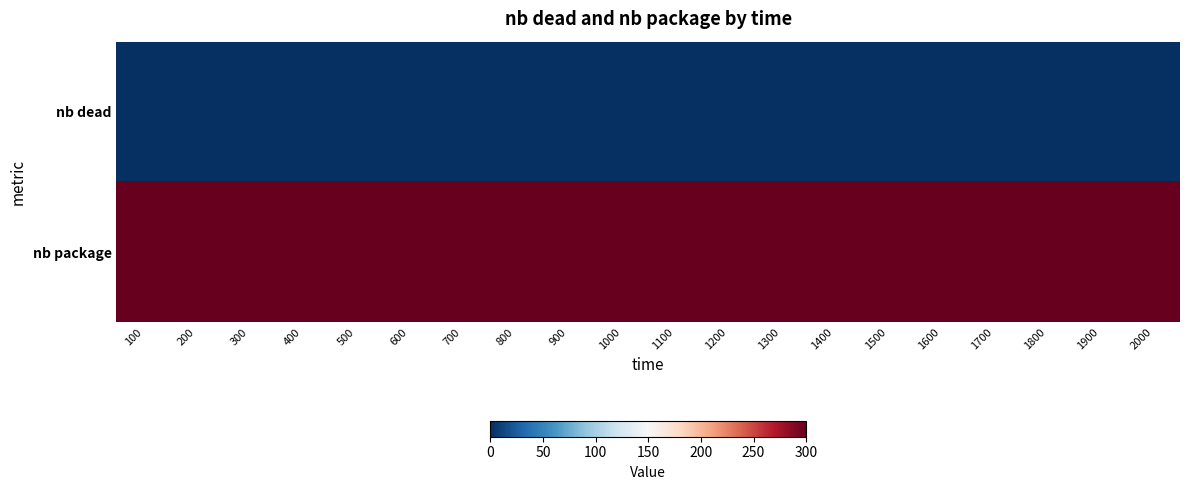

Reading left to right, what are all the values shown in this chart?

nb dead: 100=0	200=0	300=0	400=0	500=0	600=0	700=0	800=0	900=0	1000=0	1100=0	1200=0	1300=0	1400=0	1500=0	1600=0	1700=0	1800=0	1900=0	2000=0
nb package: 100=300	200=300	300=300	400=300	500=300	600=300	700=300	800=300	900=300	1000=300	1100=300	1200=300	1300=300	1400=300	1500=300	1600=300	1700=300	1800=300	1900=300	2000=300